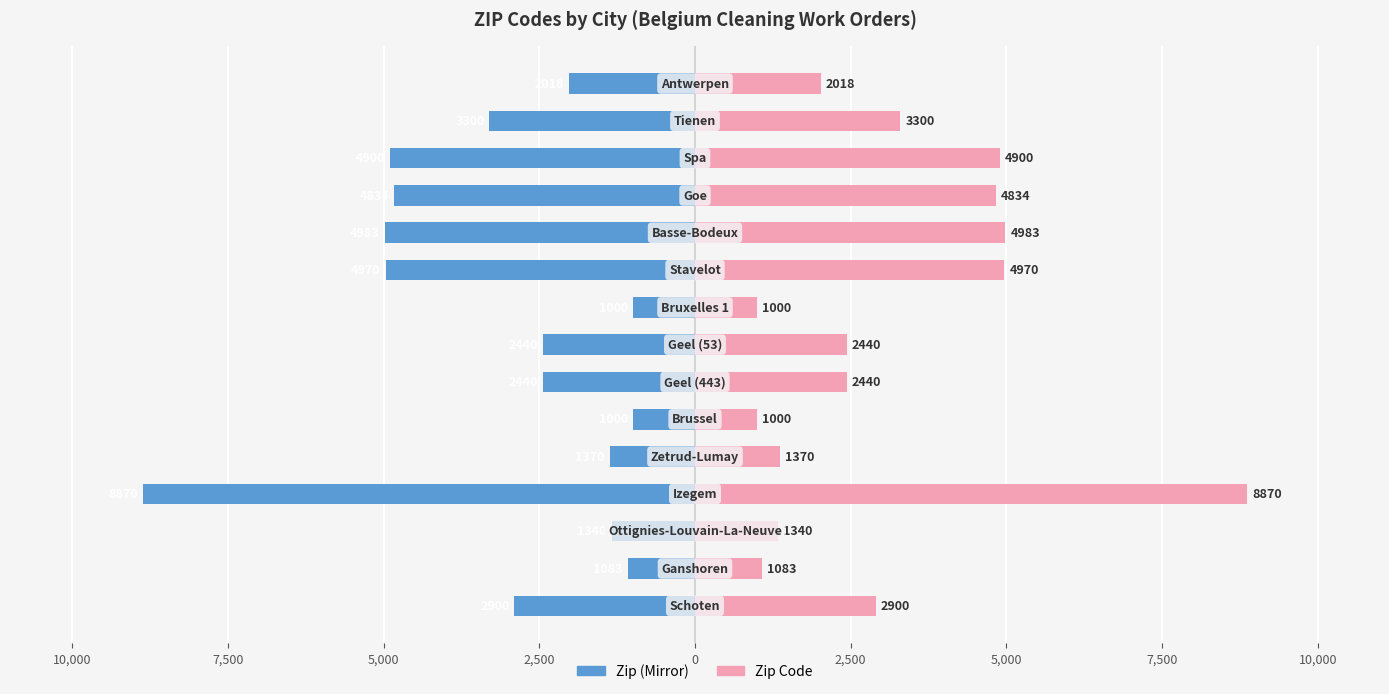

How many bars are there in total?

30